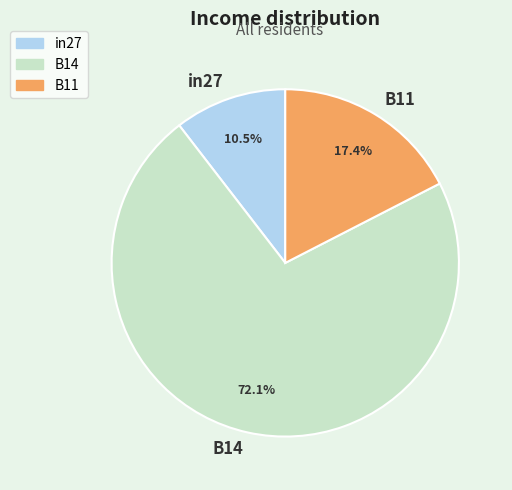

What is the majority slice?

B14